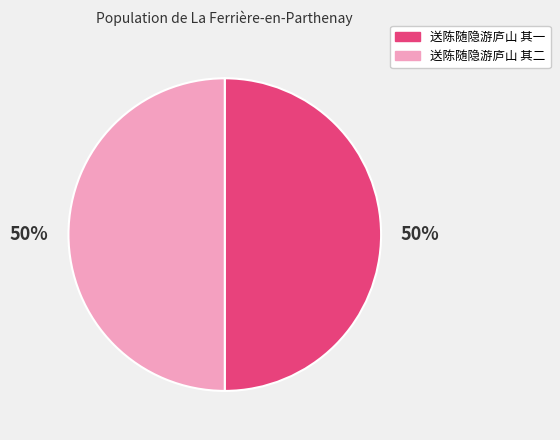

The 送陈随隐游庐山 其一 slice represents 37% of the pie. True or false?

False